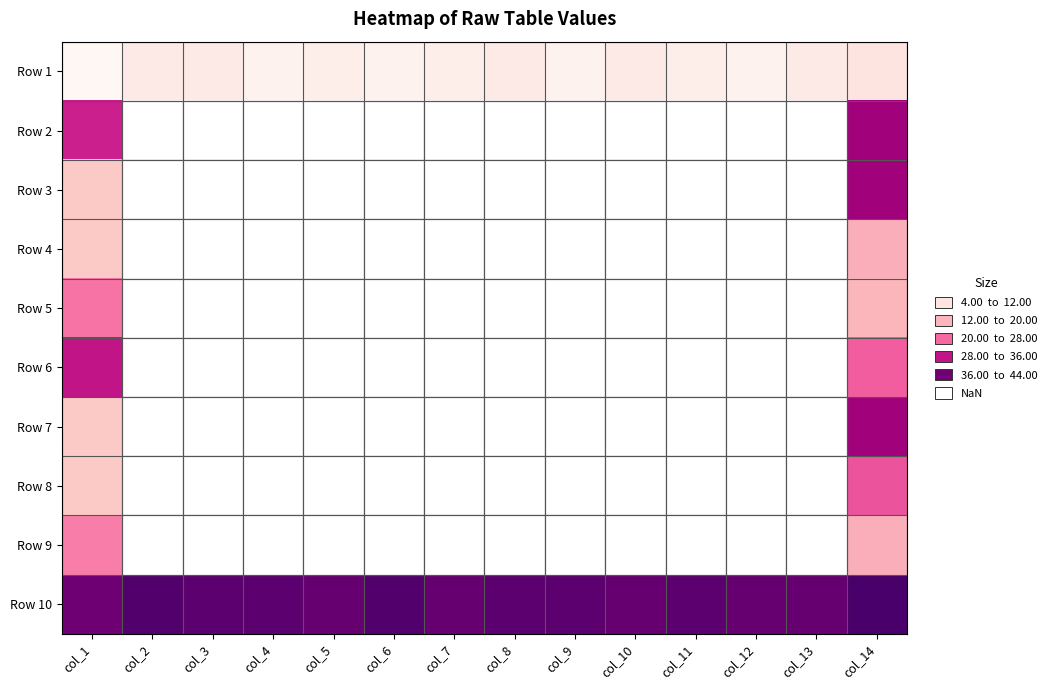

Which has a higher value, col_2 or col_14?

col_14